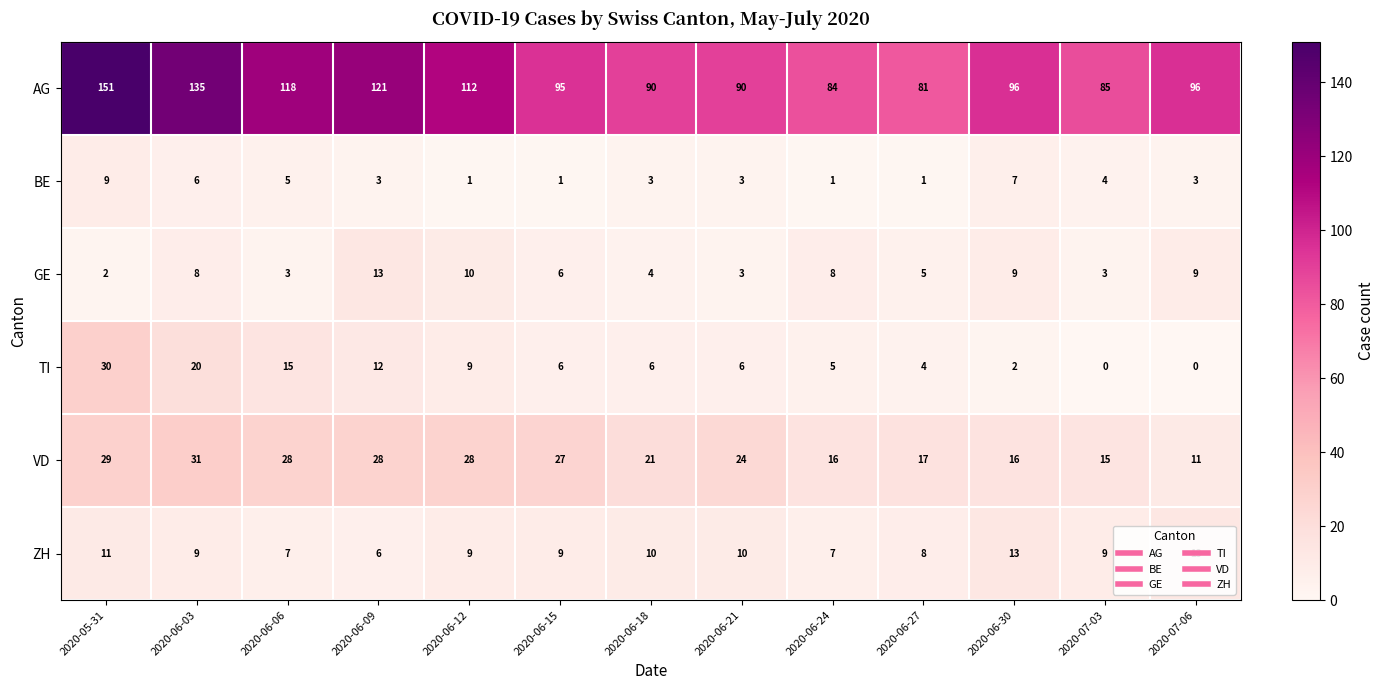

What is the difference between the maximum and minimum values in the VD series?

20